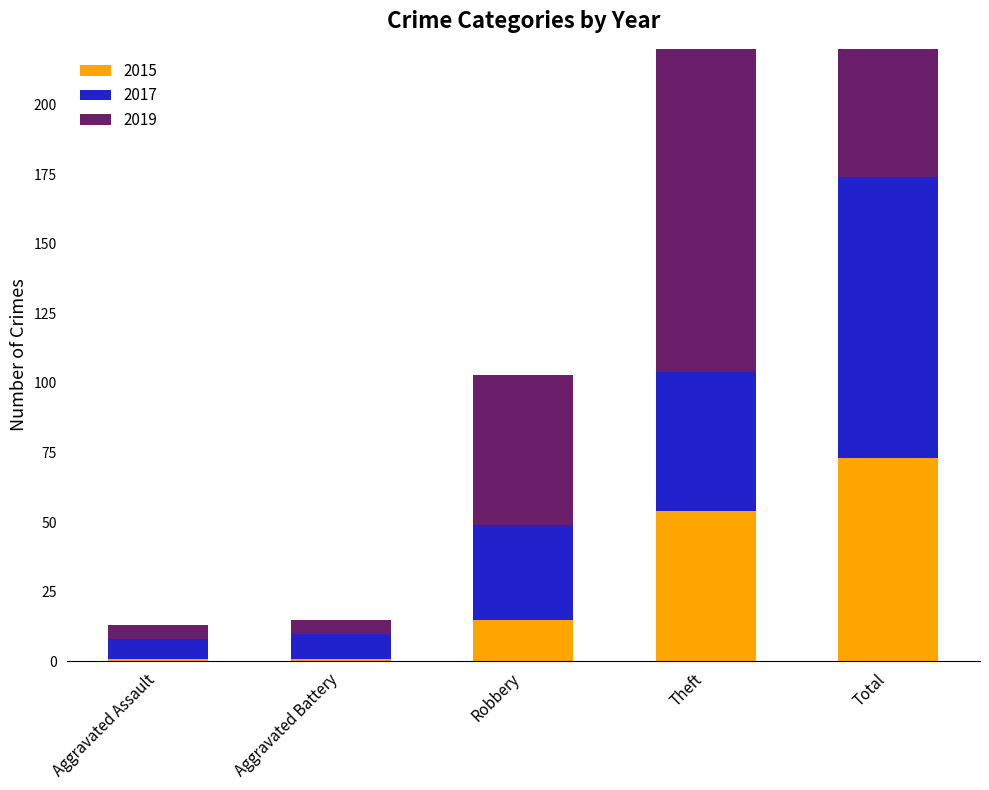

Reading right to left, transcribe all the data shown in this chart.

2015: 73	54	15	1	1
2017: 101	50	34	9	7
2019: 204	138	54	5	5